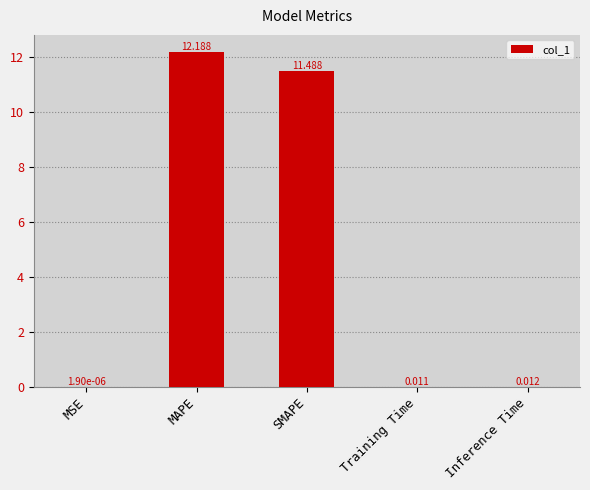

Between Training Time and MSE, which is larger?

Training Time